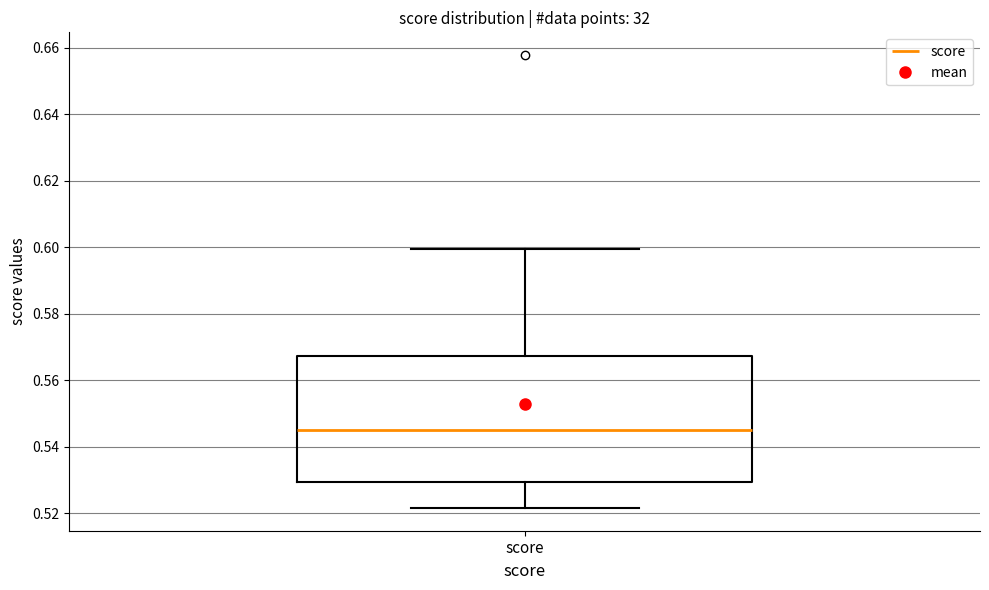

Read this box plot against the y-axis: the position of the median line, the range covered by the box, and the ends of both whiskers. The values are not printed on the chart, so give them approximately, as read against the axis.

median 0.544, box 0.530 to 0.568, whiskers 0.522 to 0.600